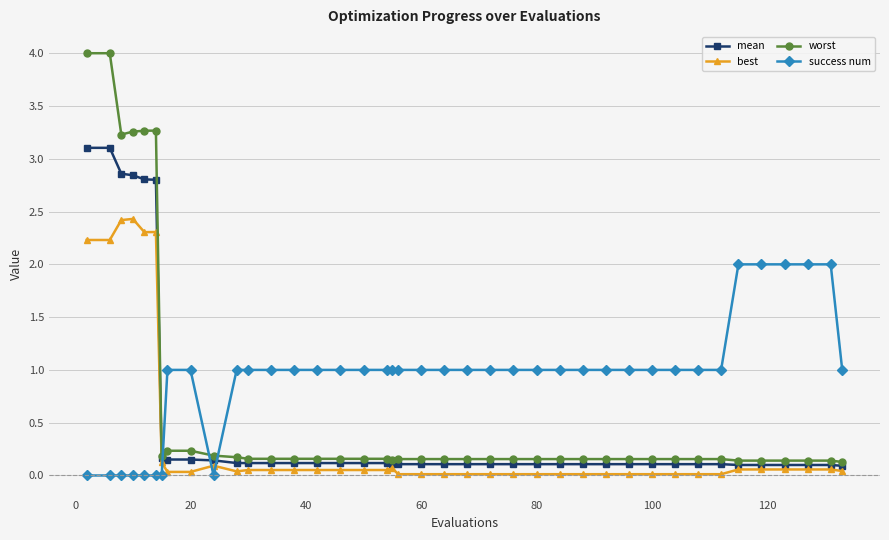

Is this an area chart (filled region under the line)?

No